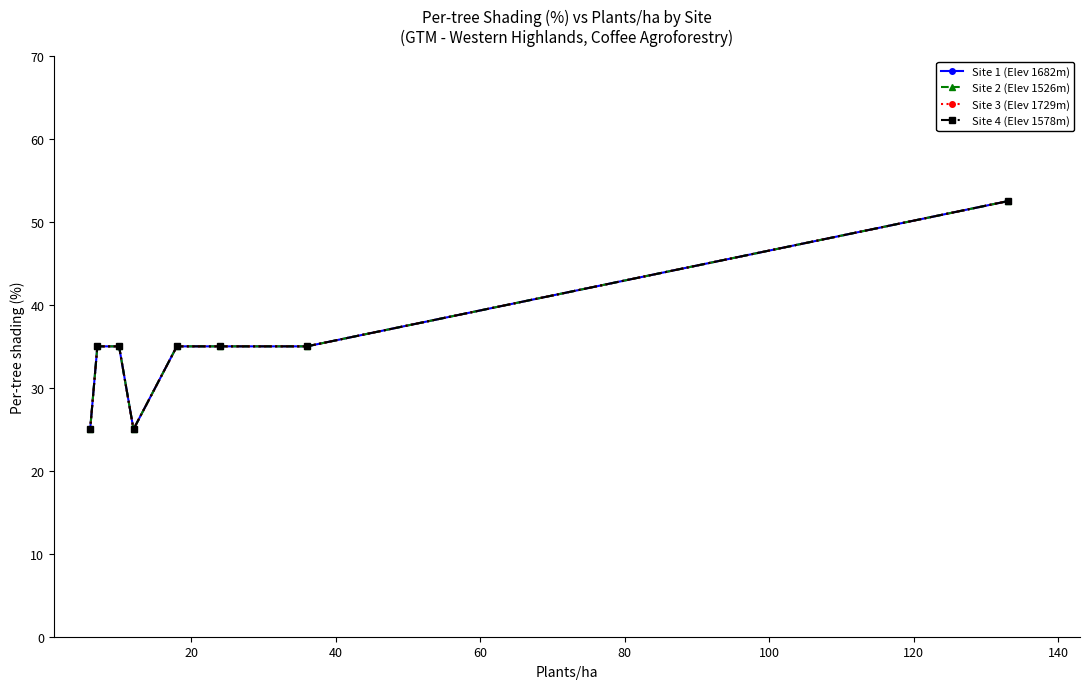

Is it true that Site 1 (Elev 1682m) equals 35.0 at 40?

True